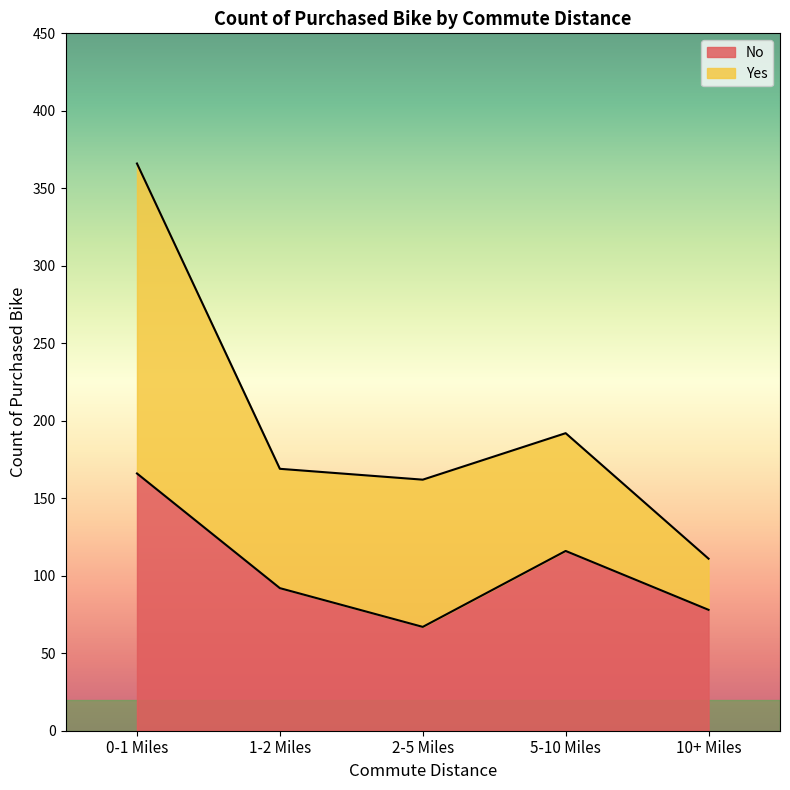

What is the smallest value displayed?

67